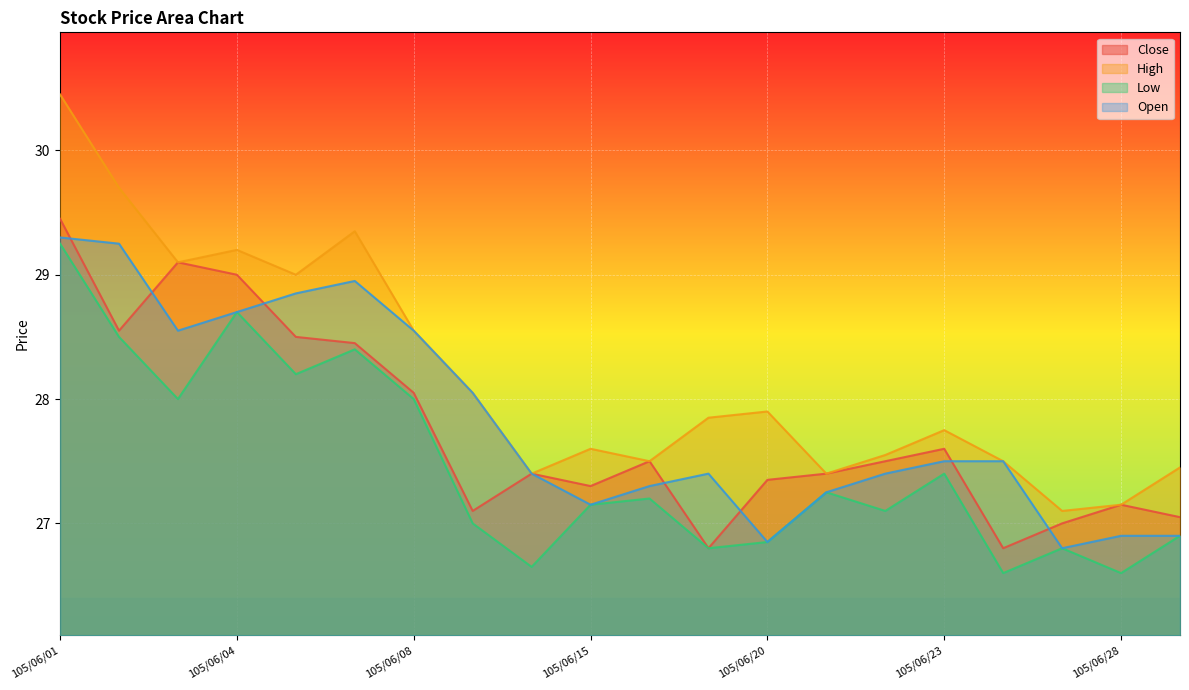

Reading left to right, list all the values displayed in this chart.

Open: 105/06/01=29.3	105/06/02=29.2	105/06/03=28.6	105/06/04=28.7	105/06/06=28.9	105/06/07=28.9	105/06/08=28.6	105/06/13=28.1	105/06/14=27.4	105/06/15=27.1	105/06/16=27.3	105/06/17=27.4	105/06/20=26.9	105/06/21=27.2	105/06/22=27.4	105/06/23=27.5	105/06/24=27.5	105/06/27=26.8	105/06/28=26.9	105/06/29=26.9
High: 105/06/01=30.4	105/06/02=29.7	105/06/03=29.1	105/06/04=29.2	105/06/06=29.0	105/06/07=29.4	105/06/08=28.6	105/06/13=28.1	105/06/14=27.4	105/06/15=27.6	105/06/16=27.5	105/06/17=27.9	105/06/20=27.9	105/06/21=27.4	105/06/22=27.6	105/06/23=27.8	105/06/24=27.5	105/06/27=27.1	105/06/28=27.1	105/06/29=27.4
Low: 105/06/01=29.2	105/06/02=28.5	105/06/03=28.0	105/06/04=28.7	105/06/06=28.2	105/06/07=28.4	105/06/08=28.0	105/06/13=27.0	105/06/14=26.6	105/06/15=27.1	105/06/16=27.2	105/06/17=26.8	105/06/20=26.9	105/06/21=27.2	105/06/22=27.1	105/06/23=27.4	105/06/24=26.6	105/06/27=26.8	105/06/28=26.6	105/06/29=26.9
Close: 105/06/01=29.4	105/06/02=28.6	105/06/03=29.1	105/06/04=29.0	105/06/06=28.5	105/06/07=28.4	105/06/08=28.1	105/06/13=27.1	105/06/14=27.4	105/06/15=27.3	105/06/16=27.5	105/06/17=26.8	105/06/20=27.4	105/06/21=27.4	105/06/22=27.5	105/06/23=27.6	105/06/24=26.8	105/06/27=27.0	105/06/28=27.1	105/06/29=27.1